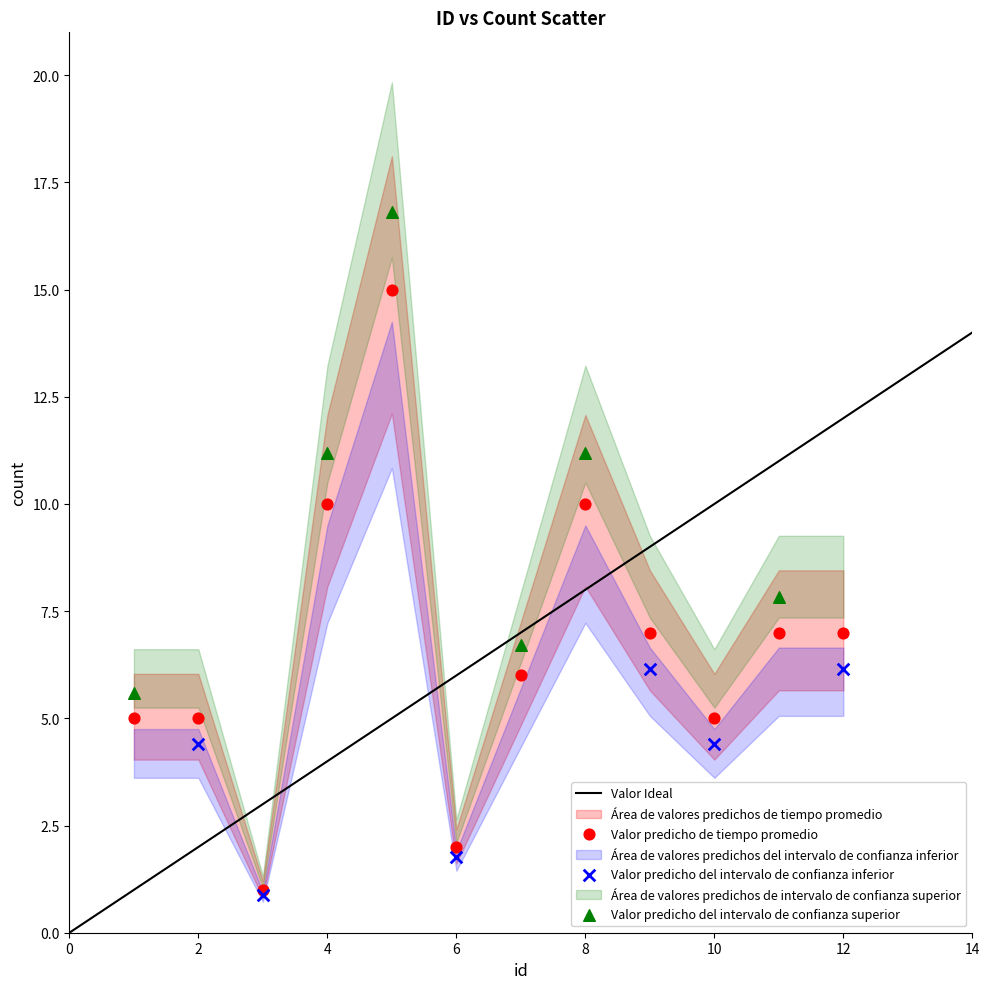

Which series has the widest spread of Y values?

Valor predicho de tiempo promedio